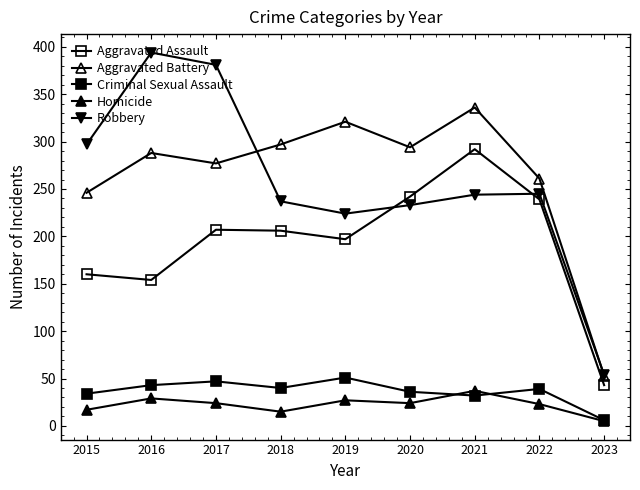

What is the average value of the Aggravated Assault series?

193